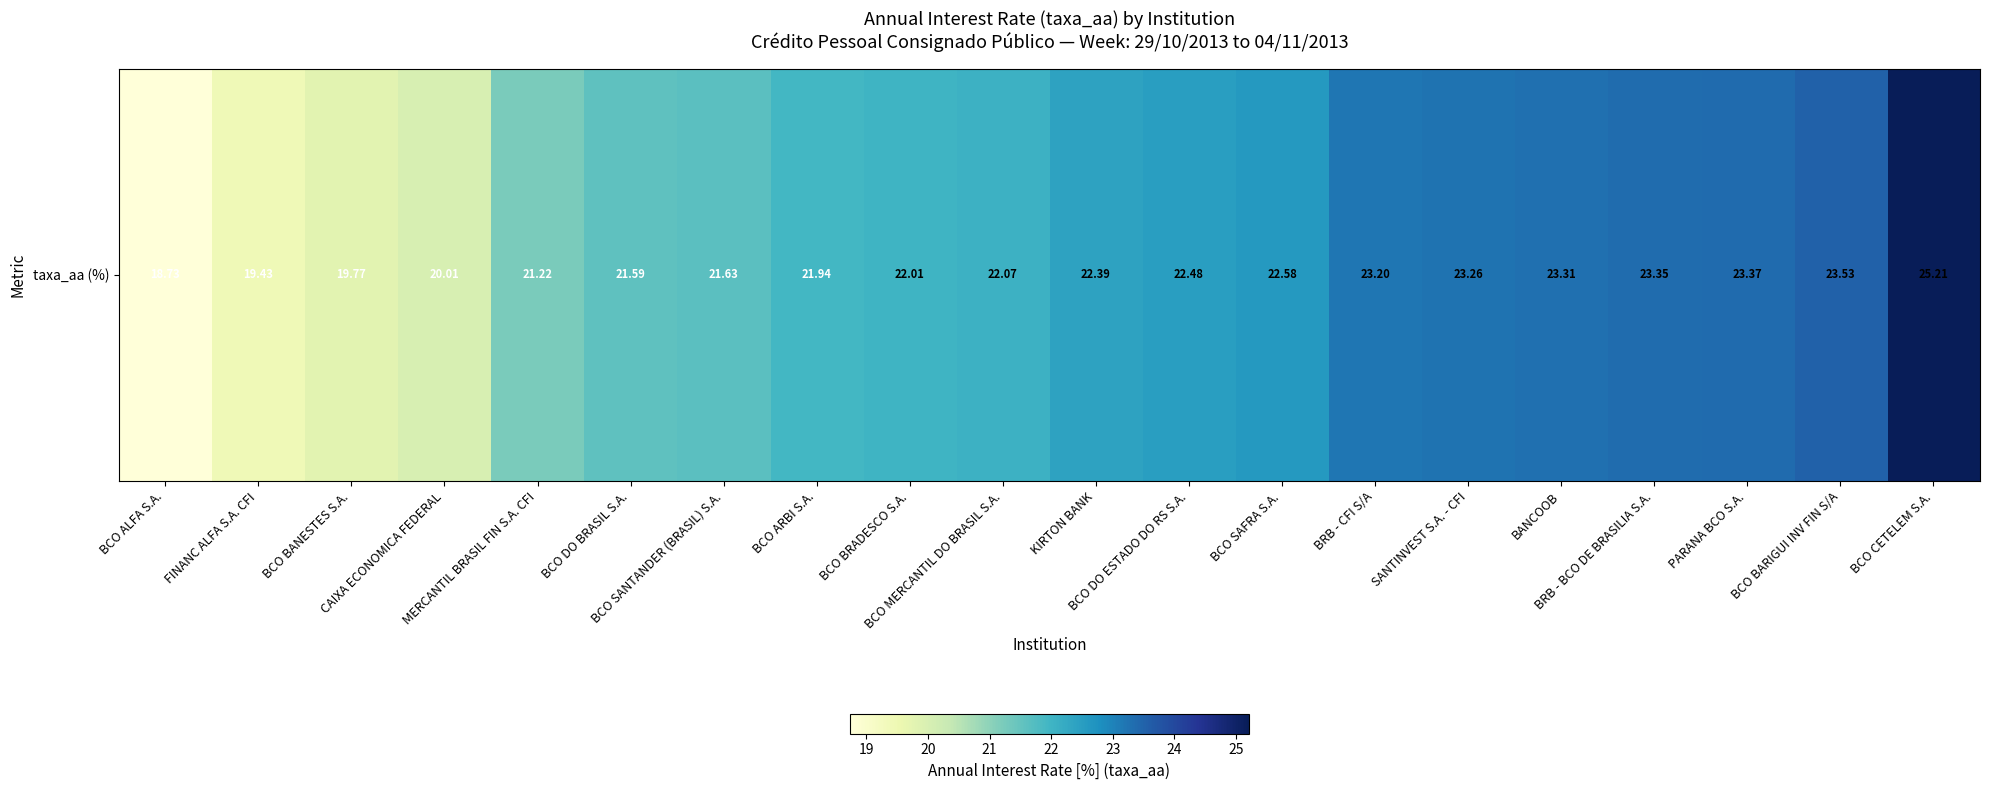

What value does the data have at KIRTON BANK?

22.4